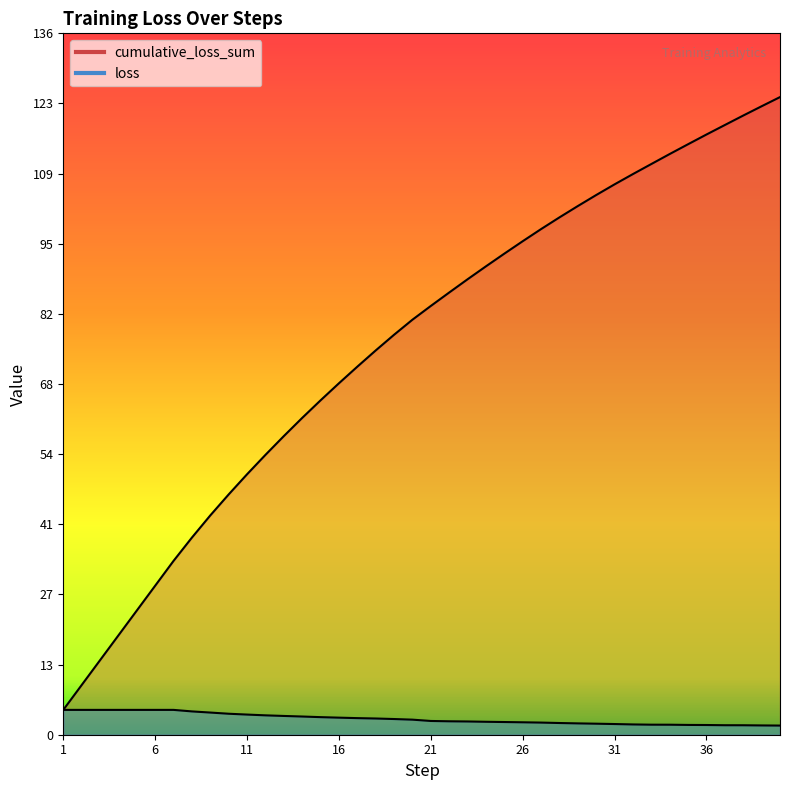

What are all the series names shown in the legend?

cumulative_loss_sum, loss